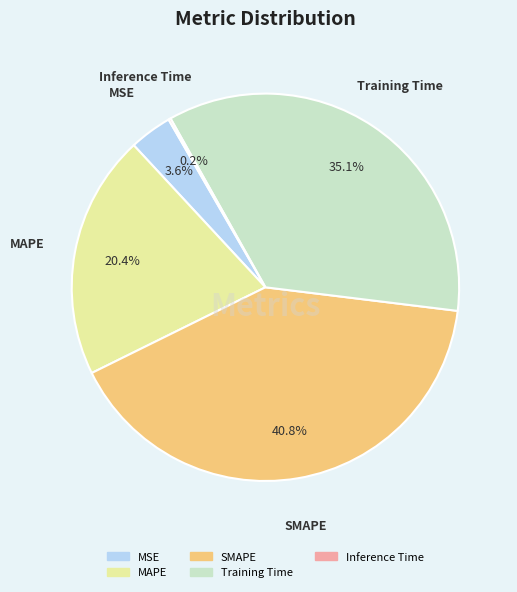

Does Training Time represent more than half of the total?

No